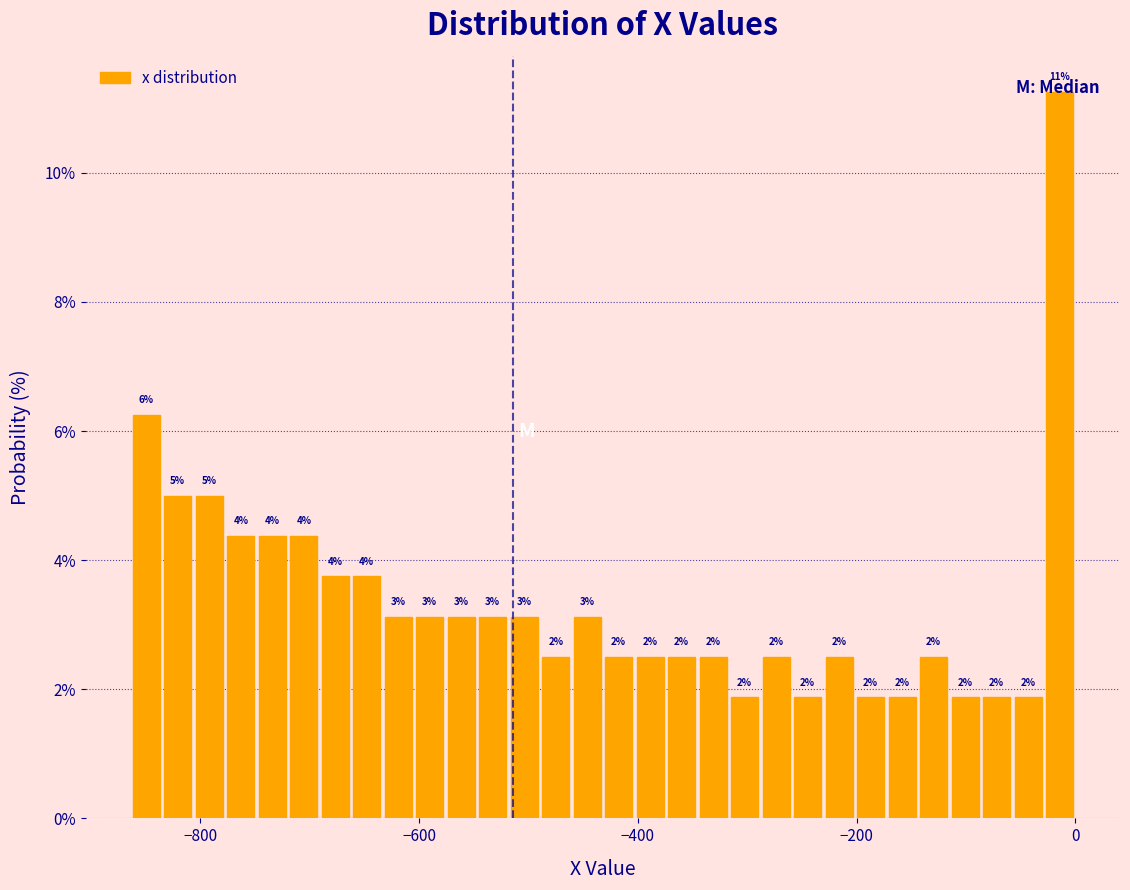

Read against the x-axis, roughly where is the centre of the tallest bar?

-20